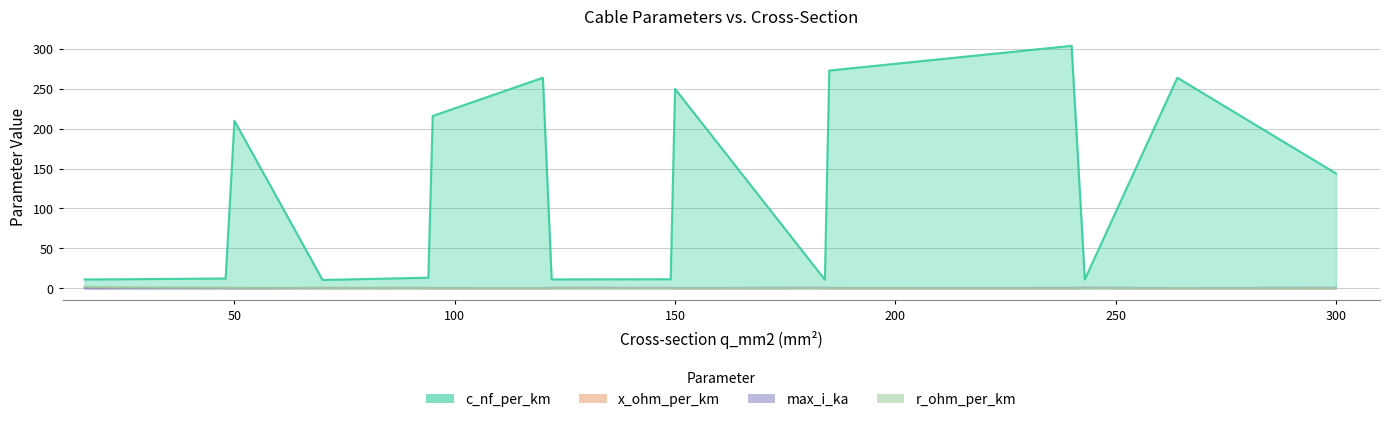

Which series changed the most between 50 and 94?

c_nf_per_km